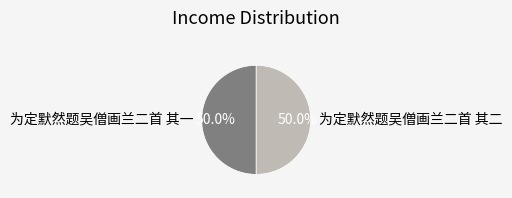

Is the sum of 为定默然题吴僧画兰二首 其一 and 为定默然题吴僧画兰二首 其二 greater than half?

Yes